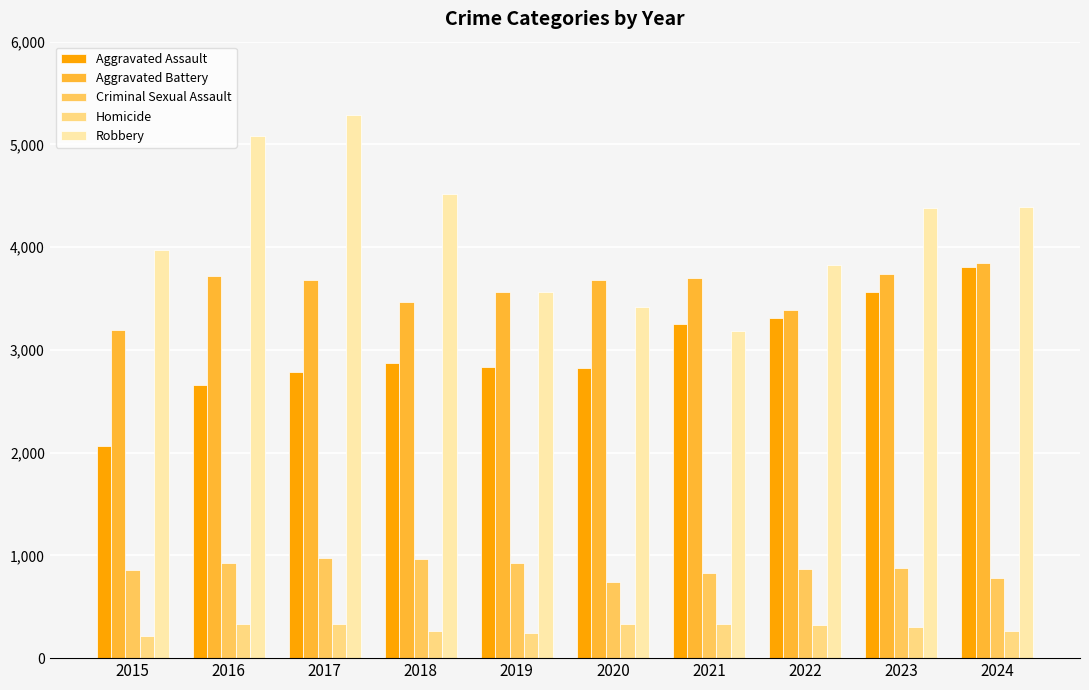

What is the value of the Robbery bar at the 5th from the left?

3565